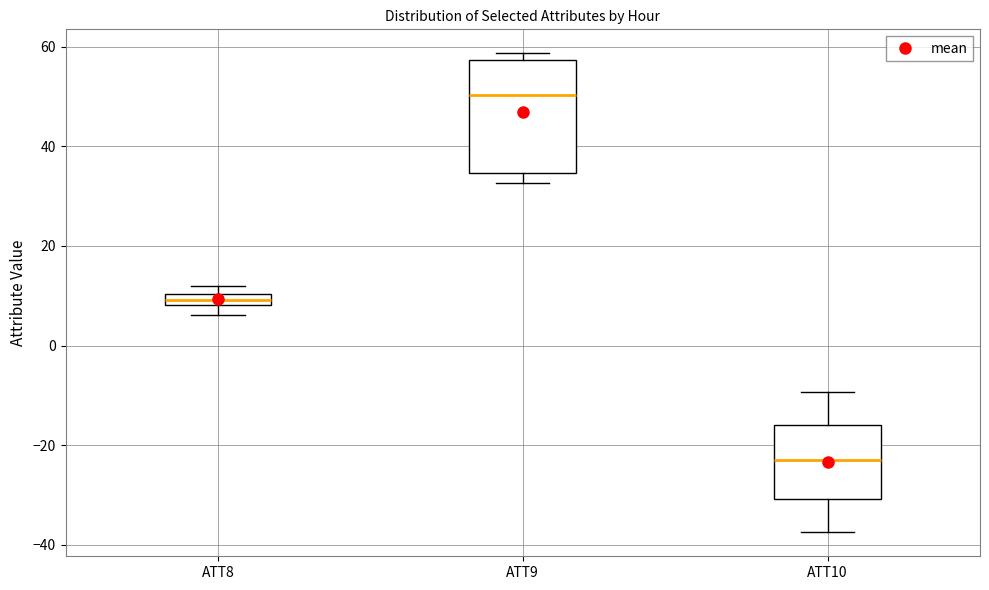

Comparing the boxes themselves (not the whiskers), which one is the tallest?

ATT9